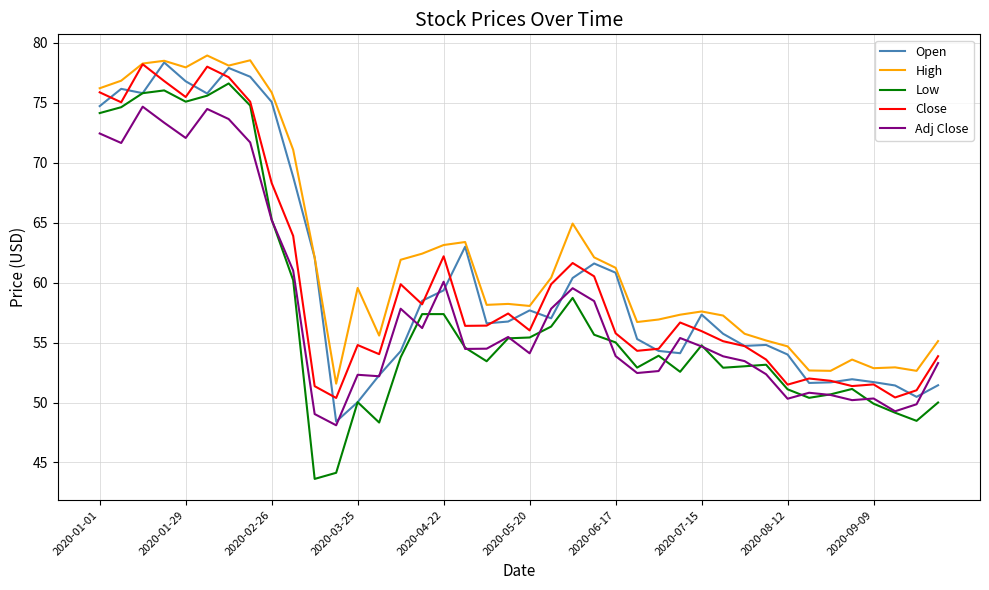

Which series has the largest total across all categories?

High